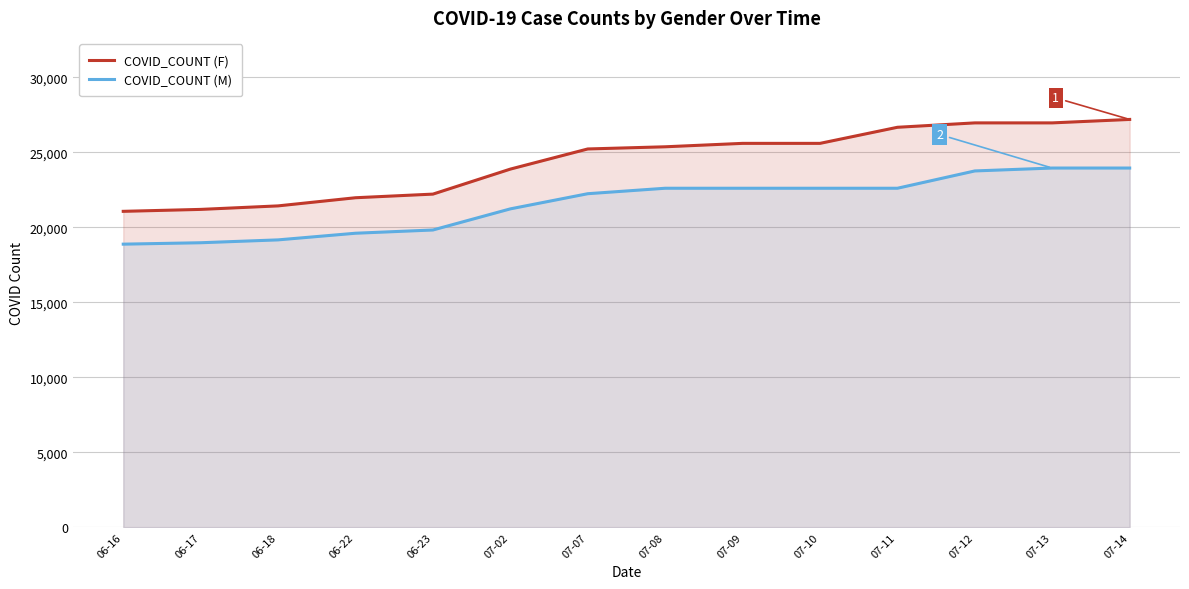

The COVID_COUNT (F) series shows 30958 at 06-16. True or false?

False